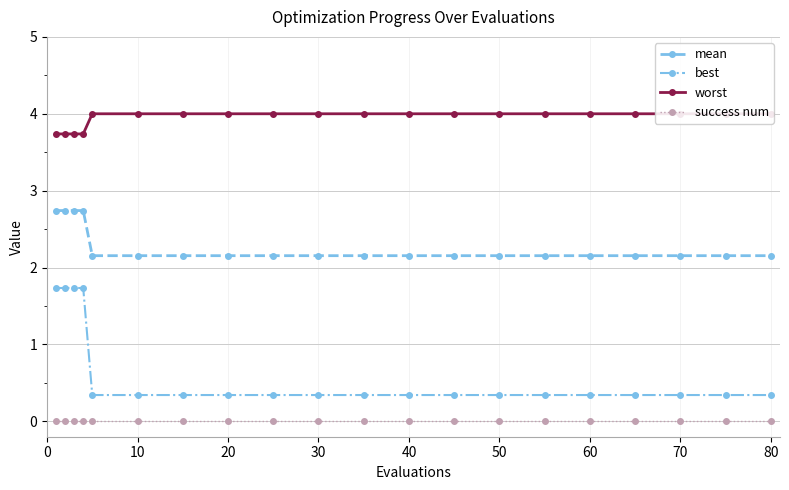

True or false: best and worst cross at least once.

False